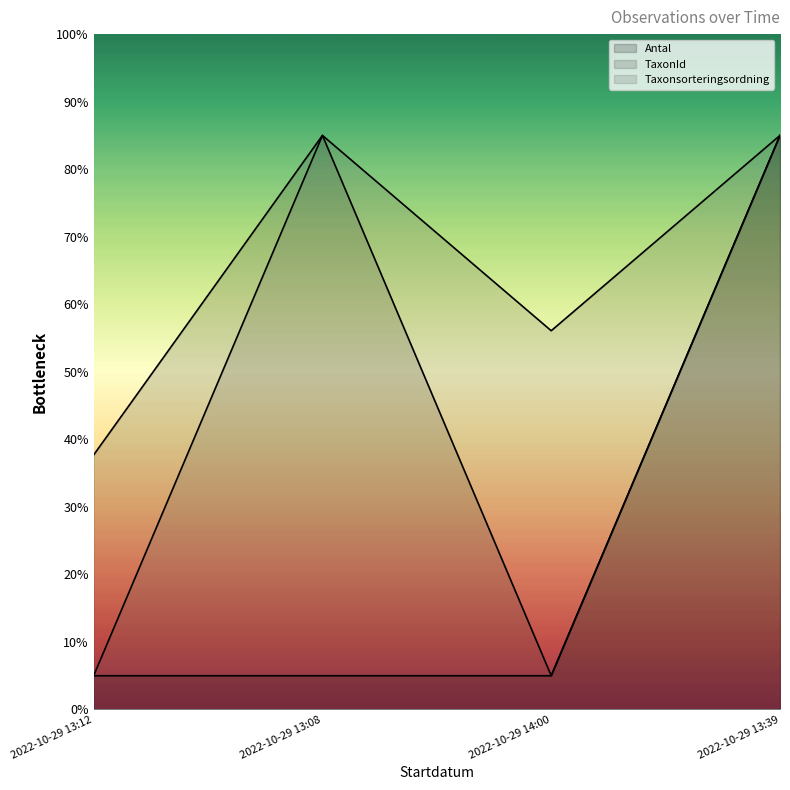

Where is Taxonsorteringsordning nearest to the value 44?

2022-10-29 14:00